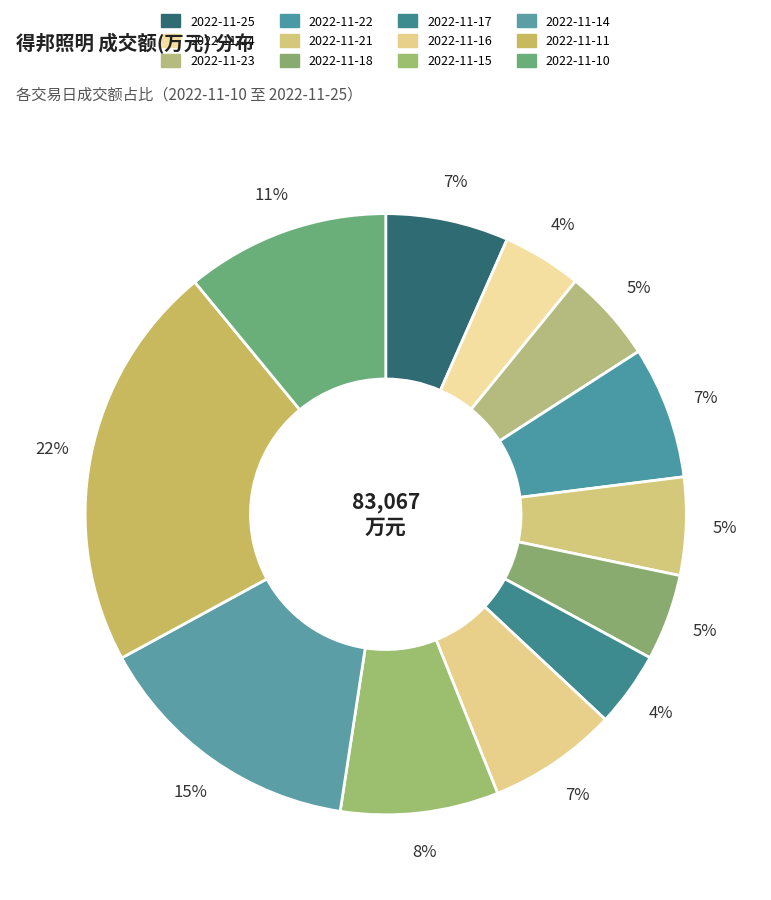

What percentage is the 2022-11-15 slice, to the nearest percent?

8%